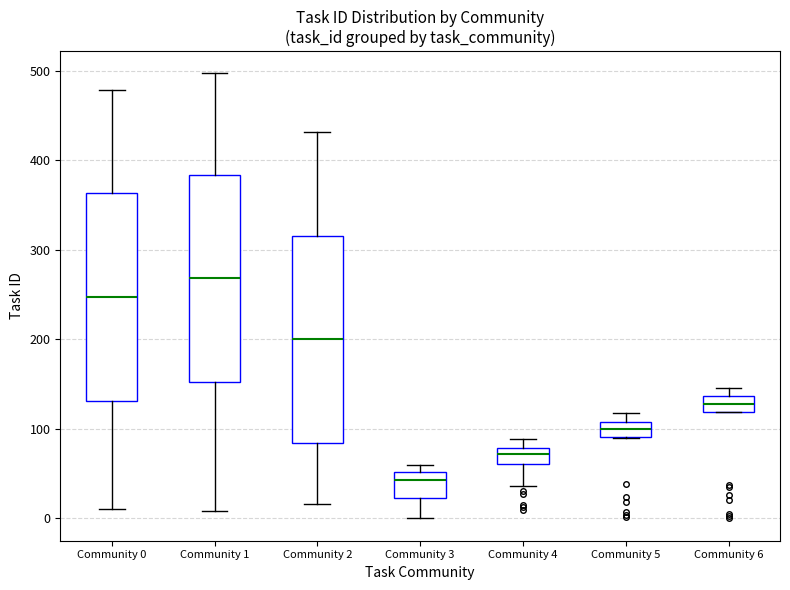

Reading left to right, transcribe this box plot: for each box, give where its median line is, the range the box spans, and where its two whiskers end, as read against the y-axis. The values are not printed on the chart, so give them approximately, as read against the axis.

Community 0: median 250, box 130 to 360, whiskers 10 to 480
Community 1: median 270, box 150 to 380, whiskers 10 to 500
Community 2: median 200, box 80 to 320, whiskers 20 to 430
Community 3: median 40, box 20 to 50, whiskers 0 to 60
Community 4: median 70, box 60 to 80, whiskers 40 to 90
Community 5: median 100, box 90 to 110, whiskers 90 to 120
Community 6: median 130, box 120 to 140, whiskers 120 to 150